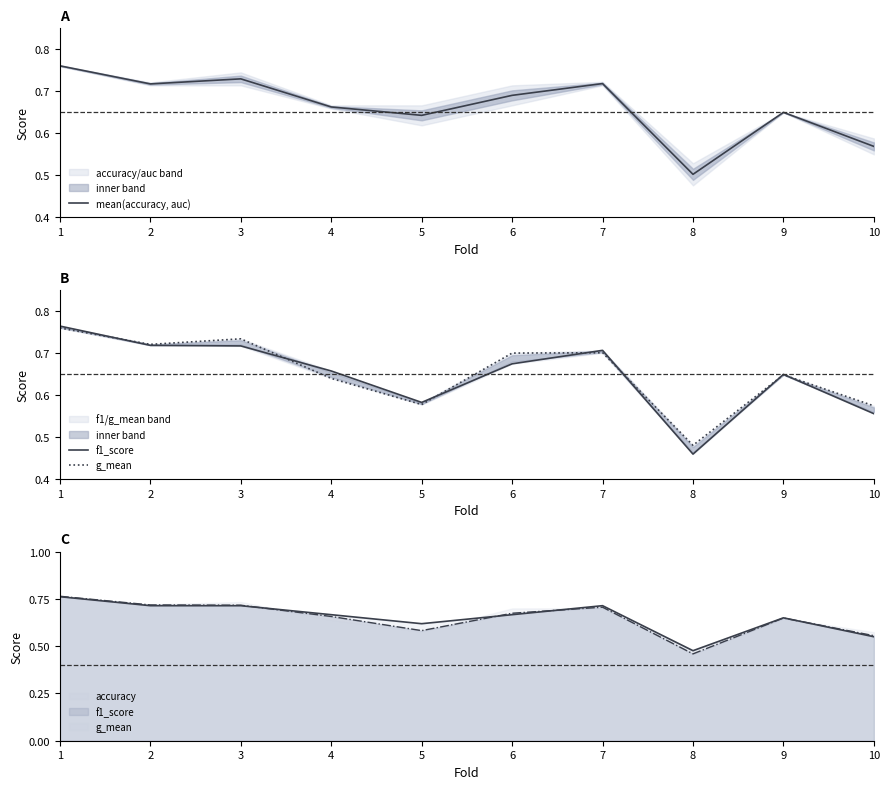

What is the sum of all g_mean values?

6.5